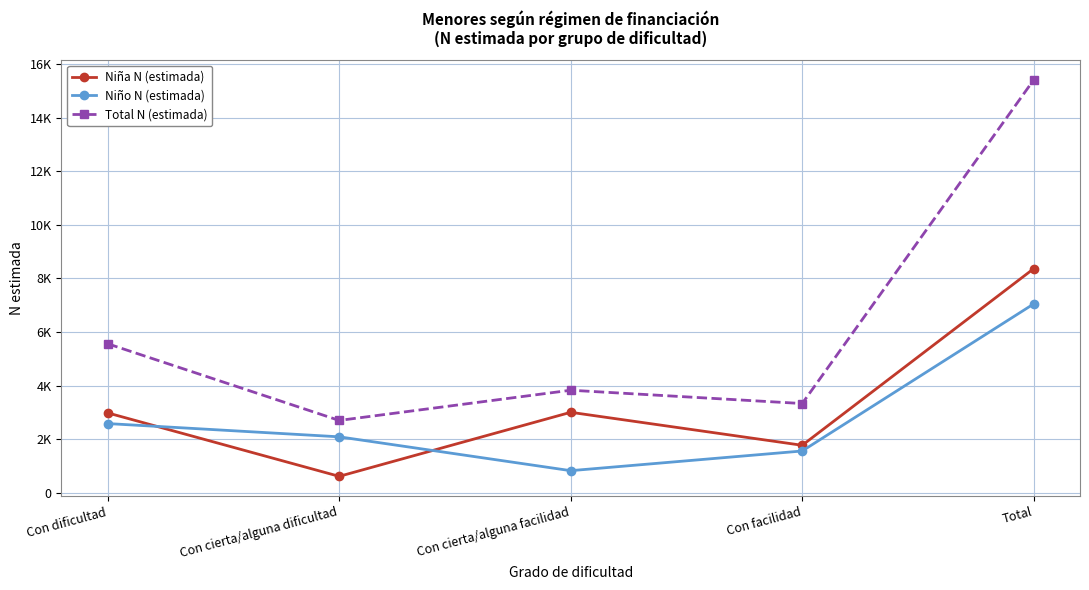

Rank the categories by Niña N (estimada) value from lowest to highest.

Con cierta/alguna dificultad, Con facilidad, Con dificultad, Con cierta/alguna facilidad, Total